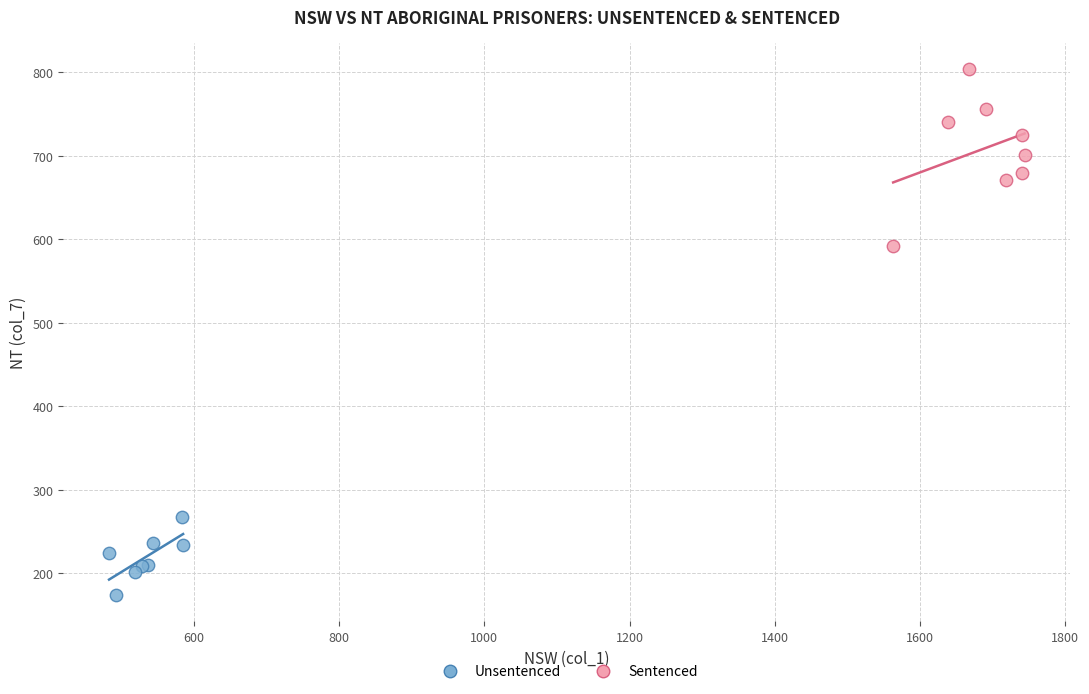

Which series contains the lowest Y value?

Unsentenced